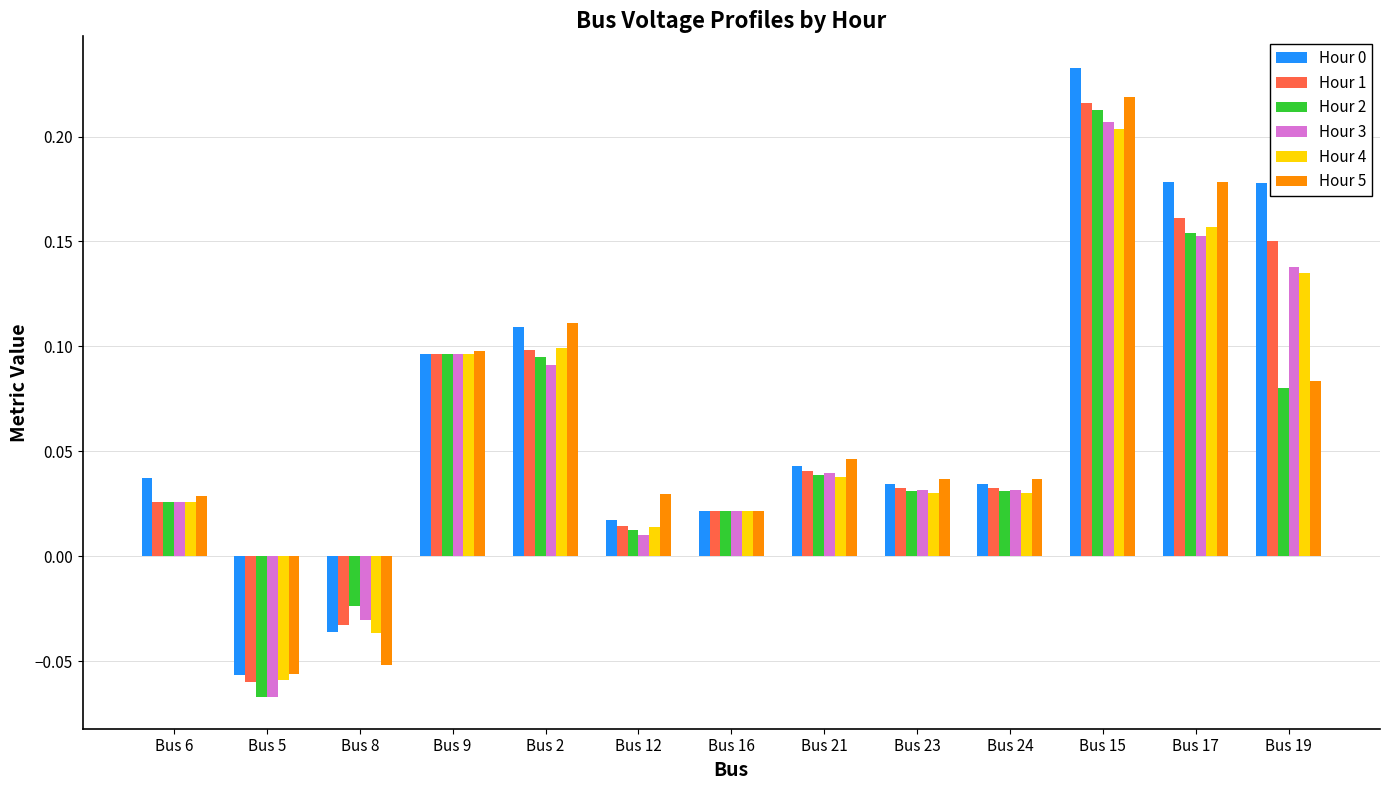

At how many categories does at least one series exceed 0?

11